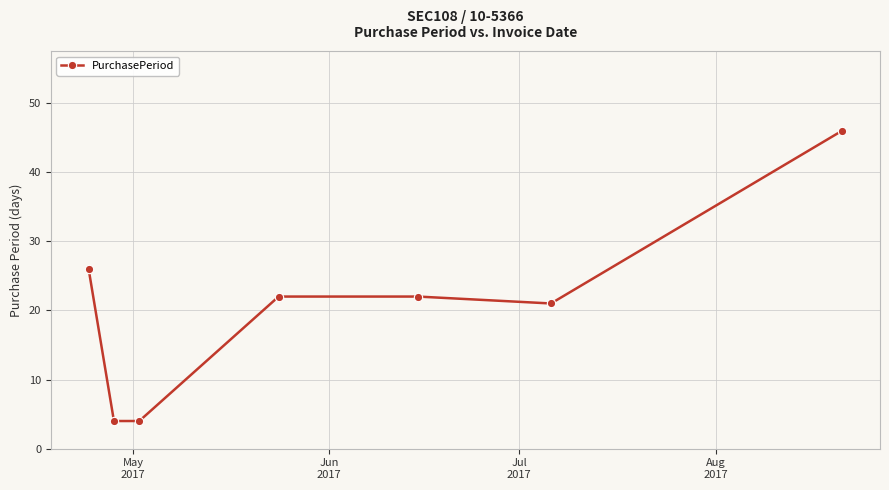

What is the difference between the second highest and second lowest values?

22